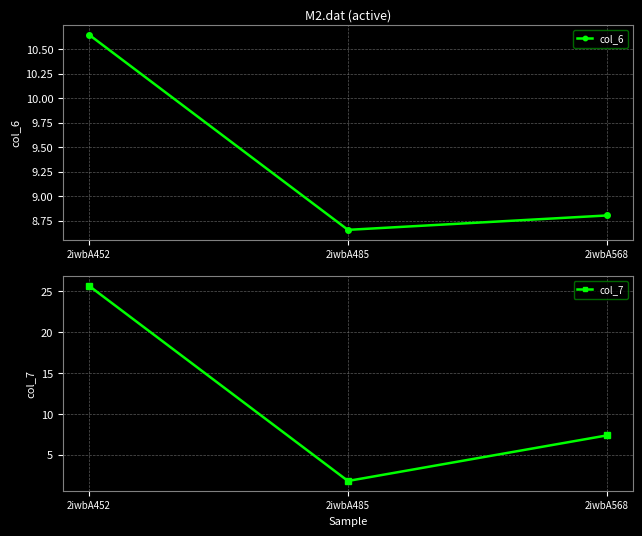

Rank the series by their average value, from lowest to highest.

col_6, col_7